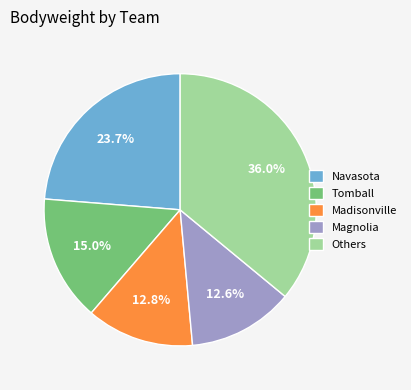

Between Magnolia and Others, which is larger?

Others